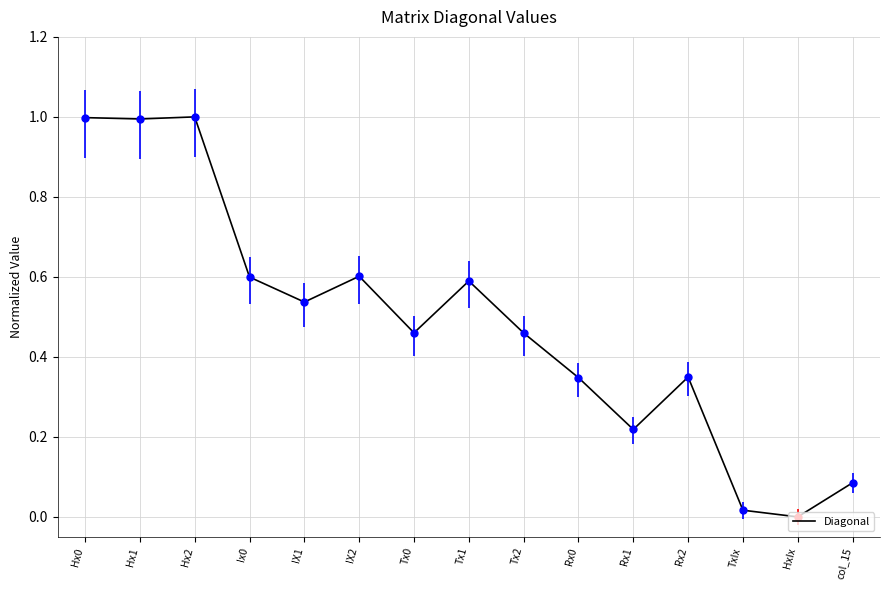

True or false: the data shows 0.3 at IX1.

False